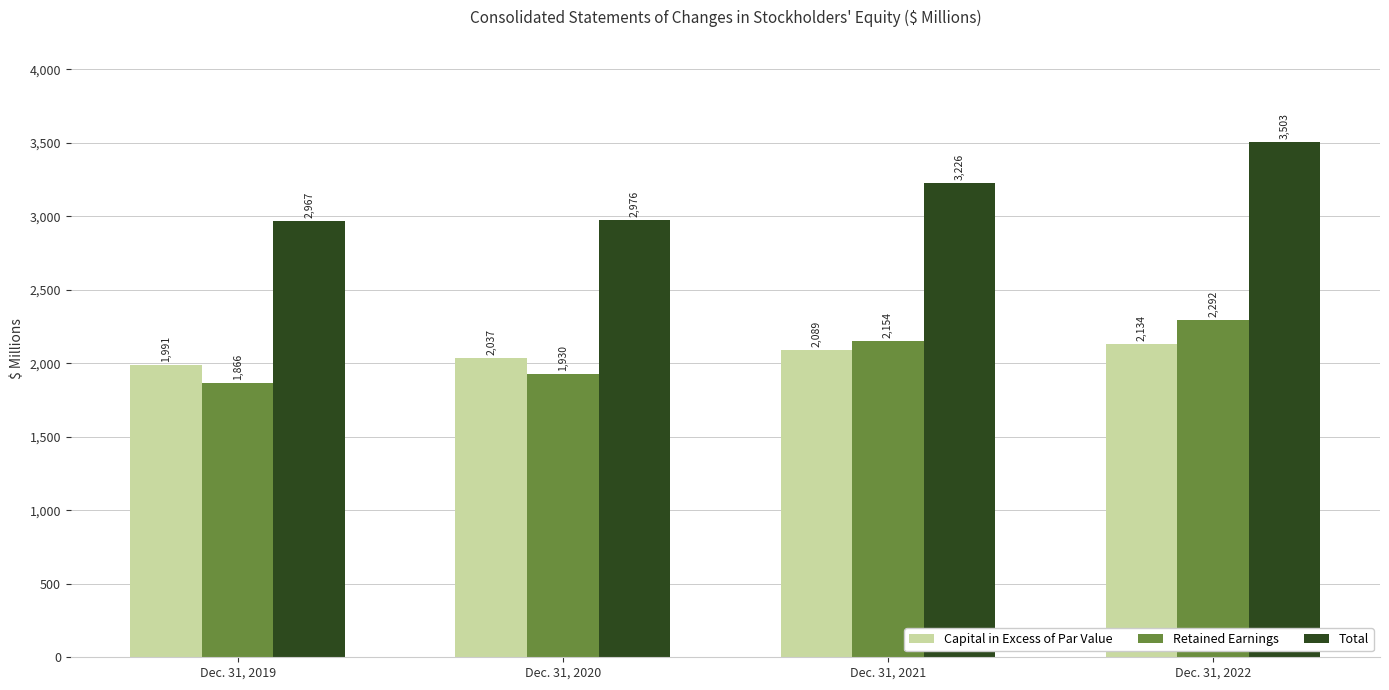

Between Dec. 31, 2020 and Dec. 31, 2022, which series saw the biggest shift?

Total